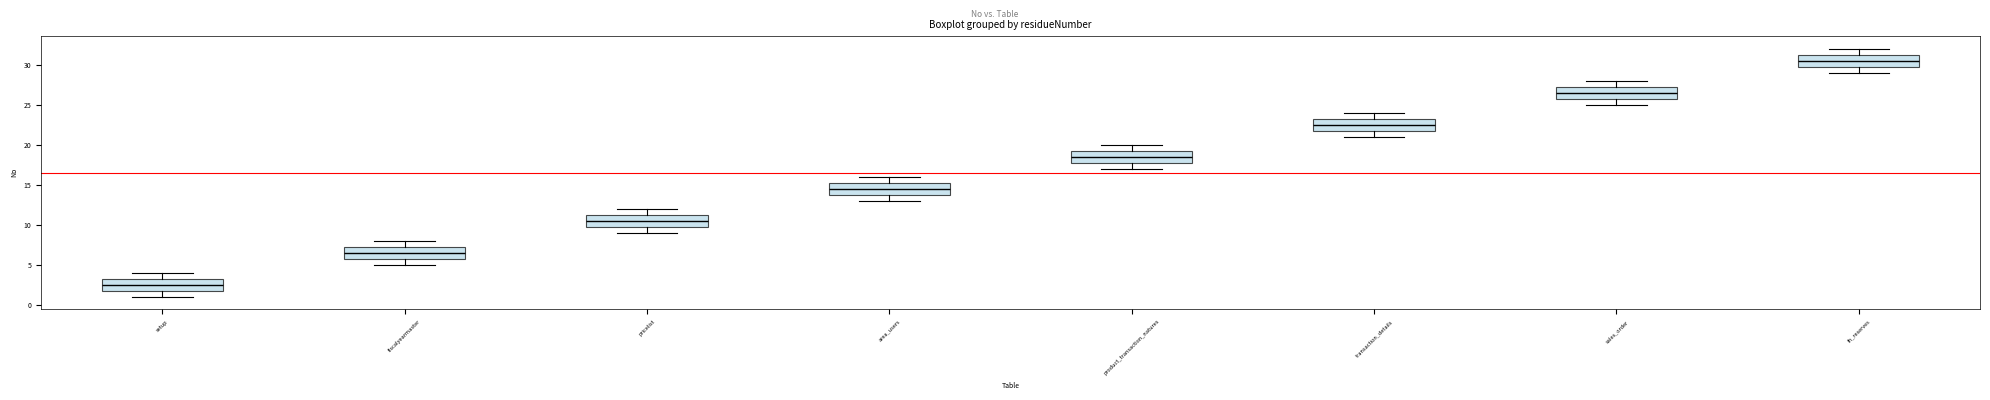

Reading left to right, transcribe this box plot: for each box, give where its median line is, the range the box spans, and where its two whiskers end, as read against the y-axis. The values are not printed on the chart, so give them approximately, as read against the axis.

setup: median 2.5, box 2.0 to 3.5, whiskers 1.0 to 4.0
fiscalyearmaster: median 6.5, box 6.0 to 7.5, whiskers 5.0 to 8.0
pricelist: median 10.5, box 10.0 to 11.5, whiskers 9.0 to 12.0
area_users: median 14.5, box 14.0 to 15.5, whiskers 13.0 to 16.0
product_transaction_natures: median 18.5, box 18.0 to 19.5, whiskers 17.0 to 20.0
transaction_details: median 22.5, box 22.0 to 23.5, whiskers 21.0 to 24.0
sales_order: median 26.5, box 26.0 to 27.5, whiskers 25.0 to 28.0
fn_reserves: median 30.5, box 30.0 to 31.5, whiskers 29.0 to 32.0